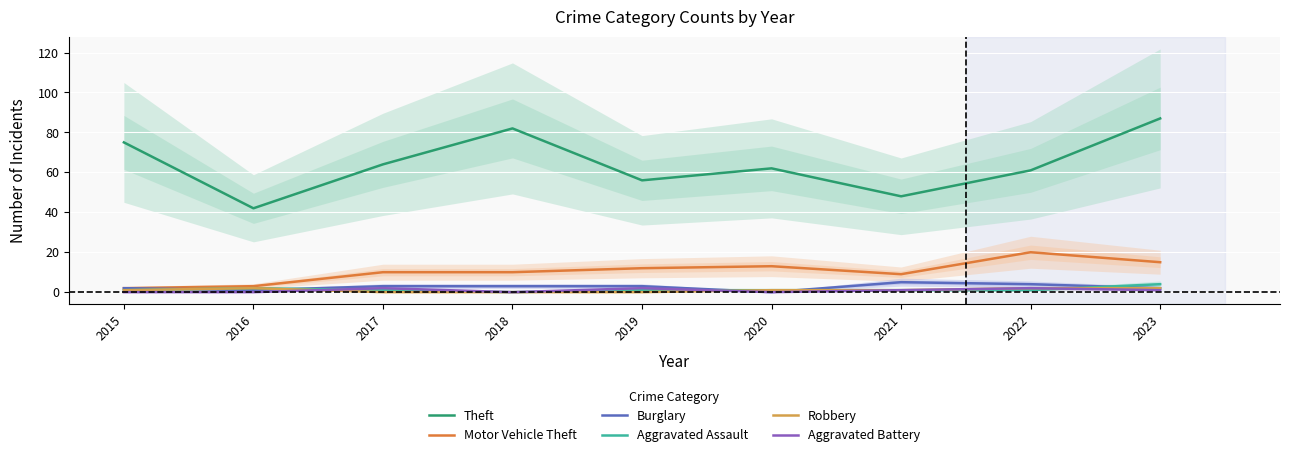

At which label does Robbery reach its minimum?

2017